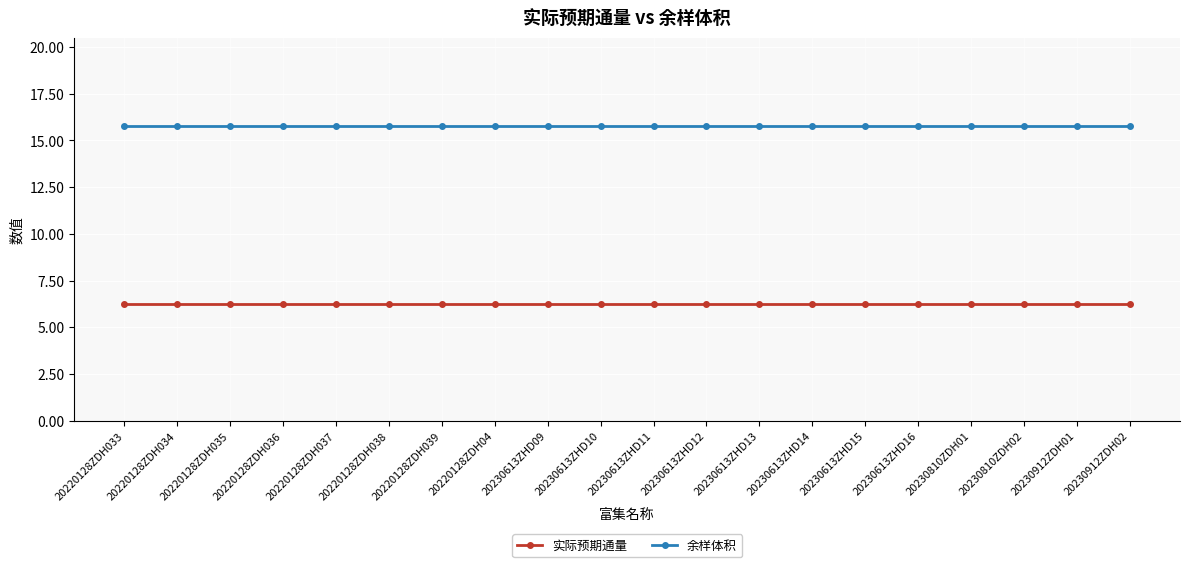

Is it true that 余样体积 equals 26.9 at 20230613ZHD15?

False